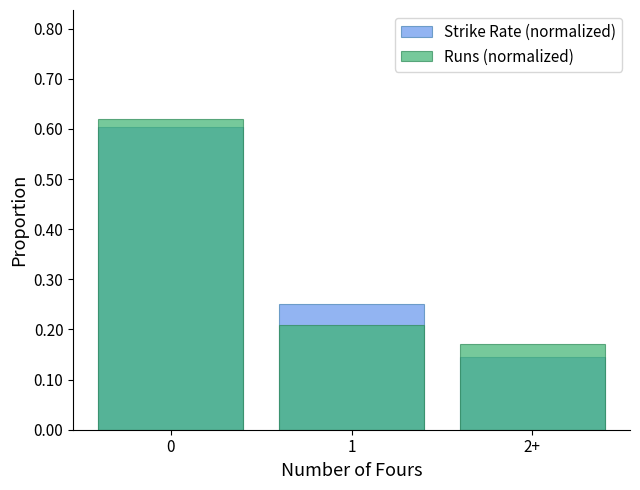

What is the total value across all series at 1?

0.5